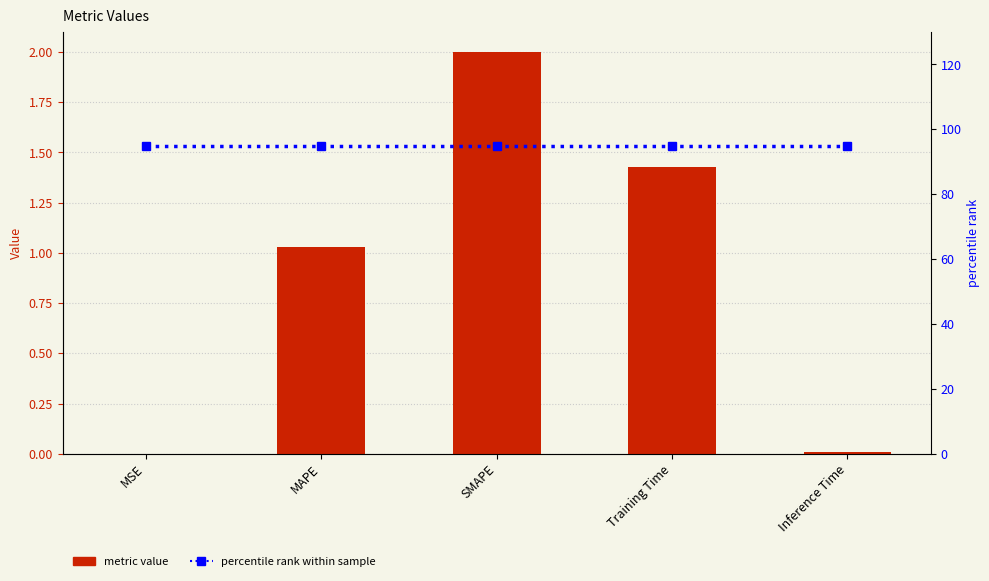

The col_1 series shows 0.0 at MSE. True or false?

False